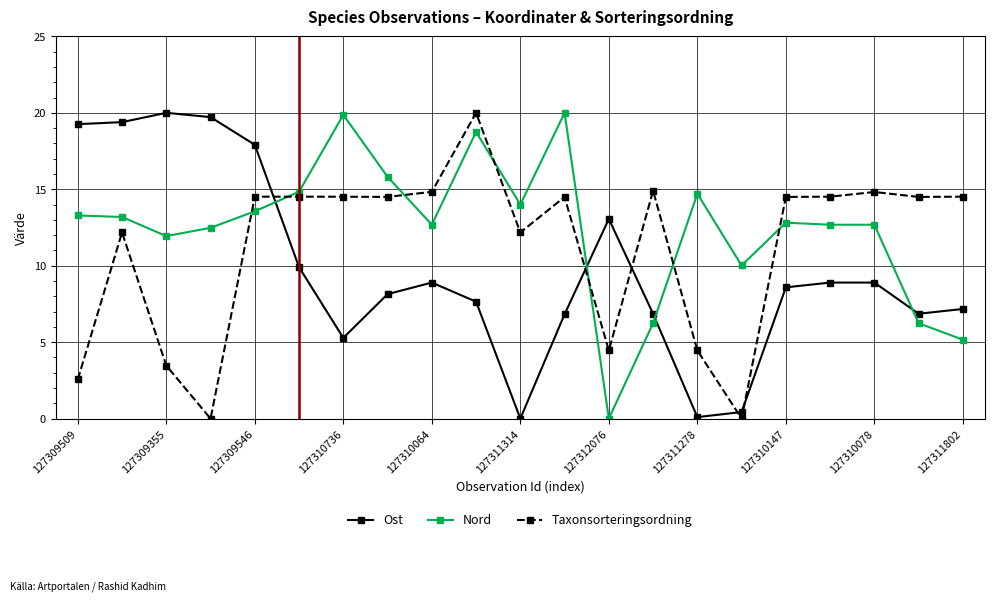

What is the highest value of the Ost series?

20.0